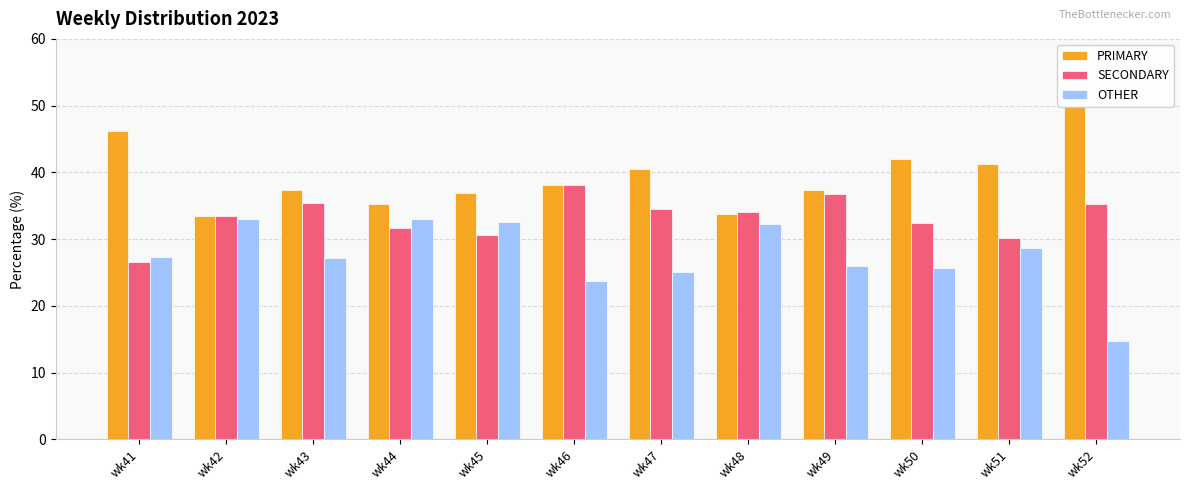

The OTHER series shows 33.0 at wk44. True or false?

True